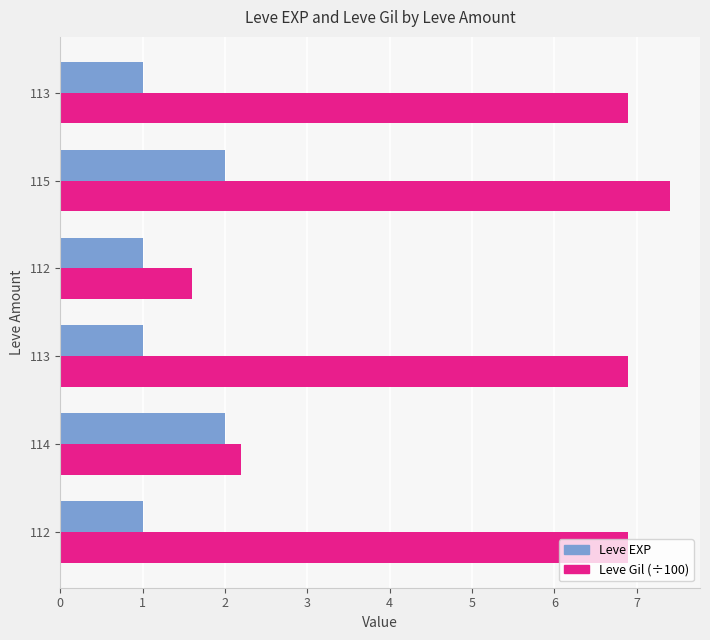

Reading right to left, what are all the values shown in this chart?

Leve EXP: 1.0	2.0	1.0	1.0	2.0	1.0
Leve Gil (÷100): 6.9	7.4	1.6	6.9	2.2	6.9